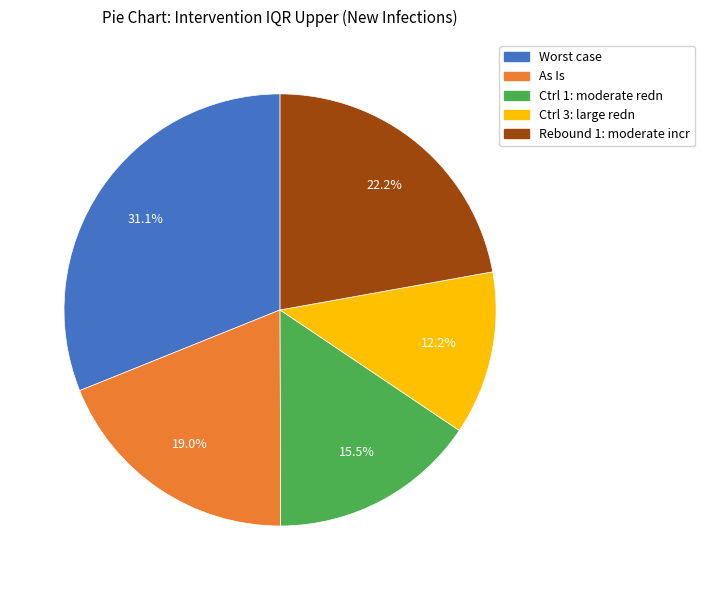

What percentage is the As Is slice, to the nearest percent?

19%